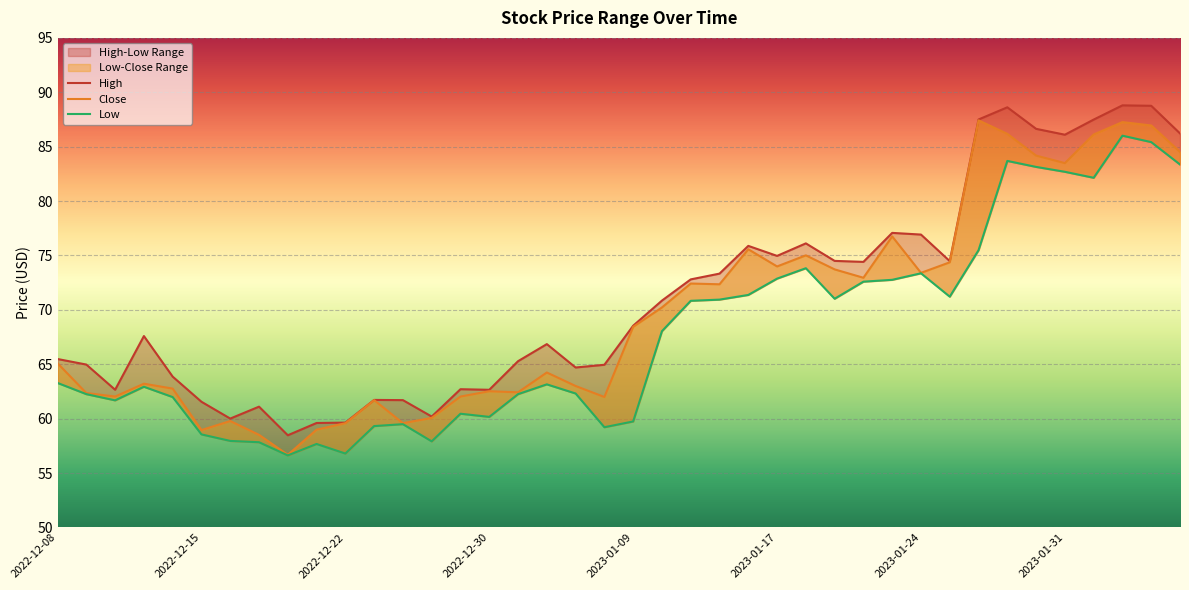

What is the smallest value displayed?

56.6